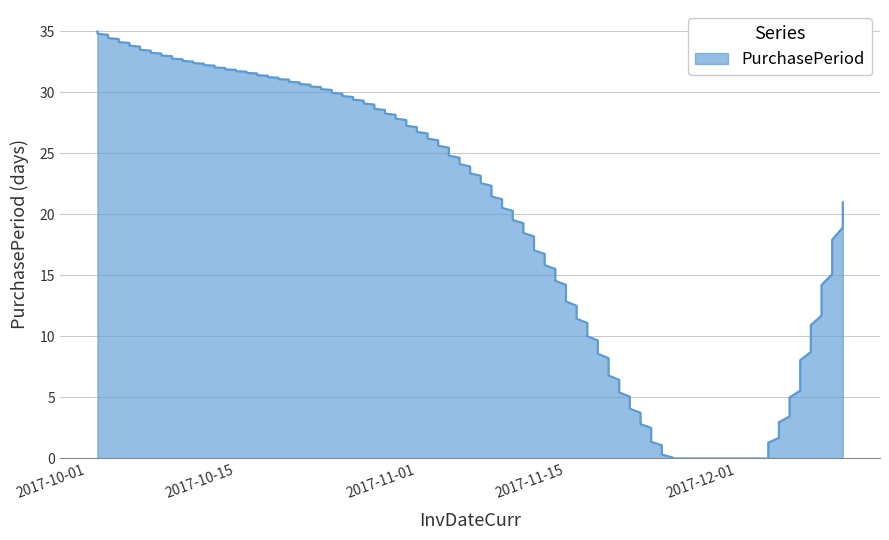

True or false: the data has more than 0 interior local peaks.

False